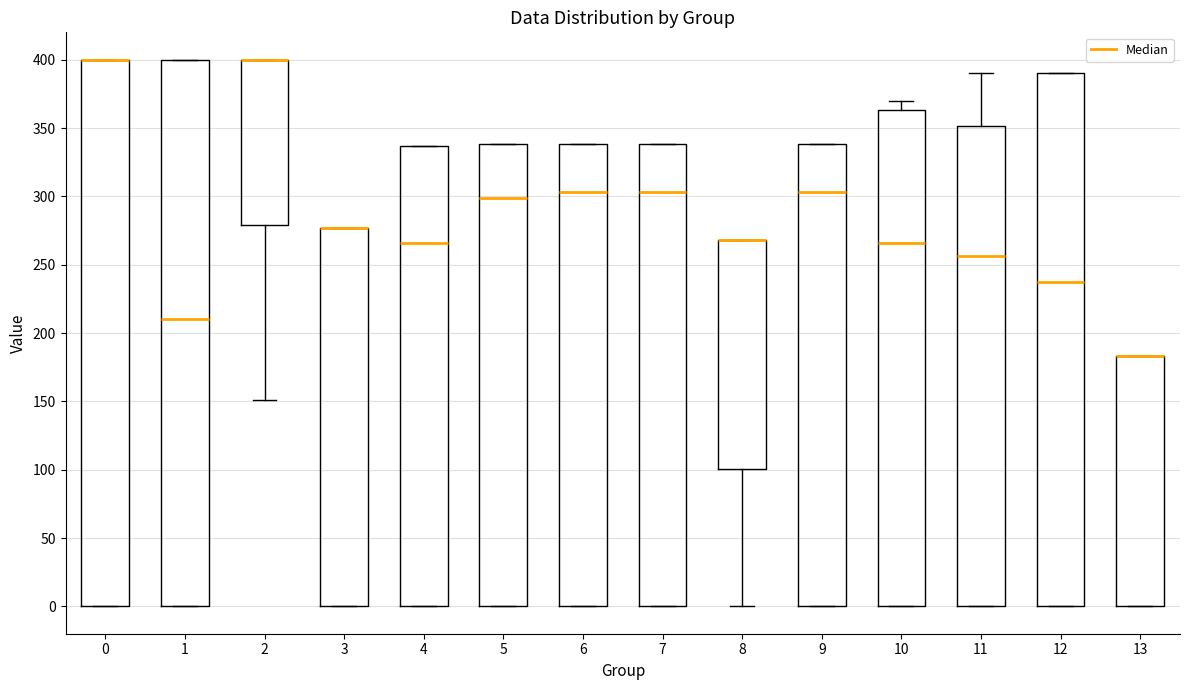

Reading left to right, transcribe this box plot: for each box, give where its median line is, the range the box spans, and where its two whiskers end, as read against the y-axis. The values are not printed on the chart, so give them approximately, as read against the axis.

0: median 400 (drawn on the box's upper edge), box 0 to 400, whiskers 0 to 400
1: median 210, box 0 to 400, whiskers 0 to 400
2: median 400 (drawn on the box's upper edge), box 280 to 400, whiskers 150 to 400
3: median 275 (drawn on the box's upper edge), box 0 to 275, whiskers 0 to 275
4: median 265, box 0 to 335, whiskers 0 to 335
5: median 300, box 0 to 340, whiskers 0 to 340
6: median 305, box 0 to 340, whiskers 0 to 340
7: median 305, box 0 to 340, whiskers 0 to 340
8: median 270 (drawn on the box's upper edge), box 100 to 270, whiskers 0 to 270
9: median 305, box 0 to 340, whiskers 0 to 340
10: median 265, box 0 to 365, whiskers 0 to 370
11: median 255, box 0 to 350, whiskers 0 to 390
12: median 235, box 0 to 390, whiskers 0 to 390
13: median 185 (drawn on the box's upper edge), box 0 to 185, whiskers 0 to 185